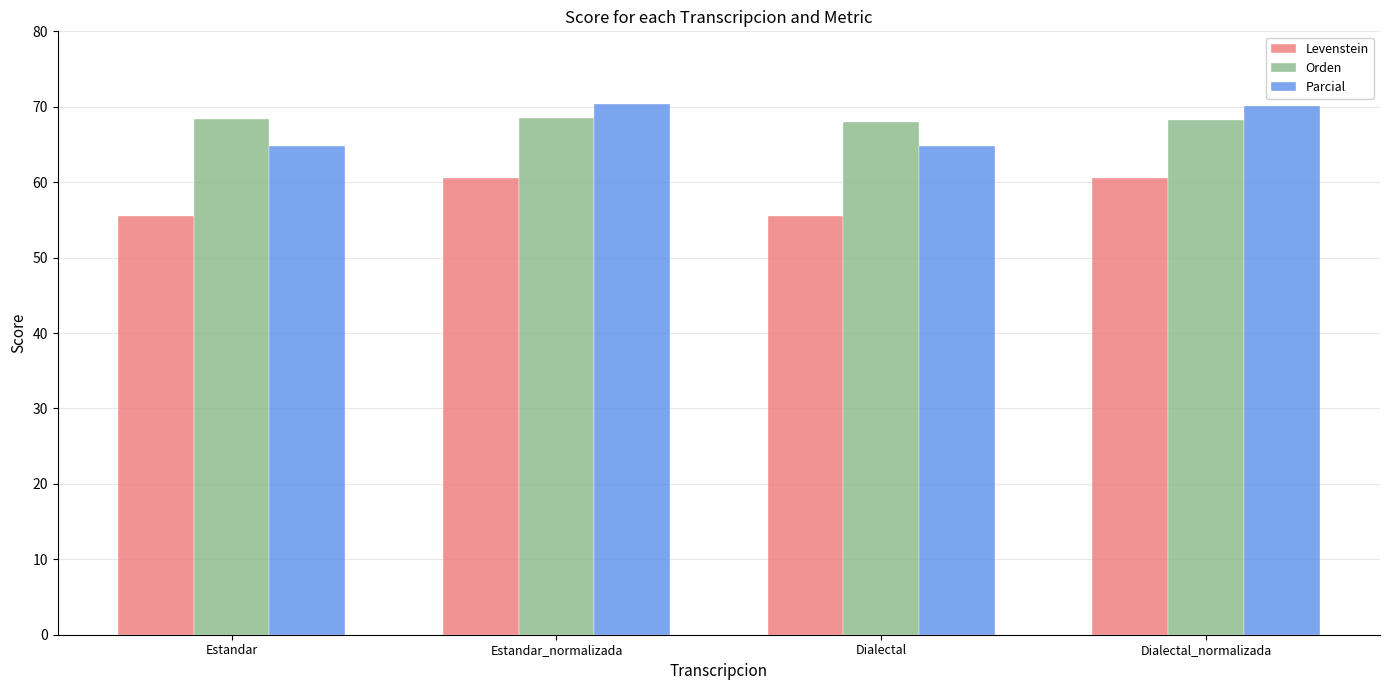

How many data points does each series have?

4